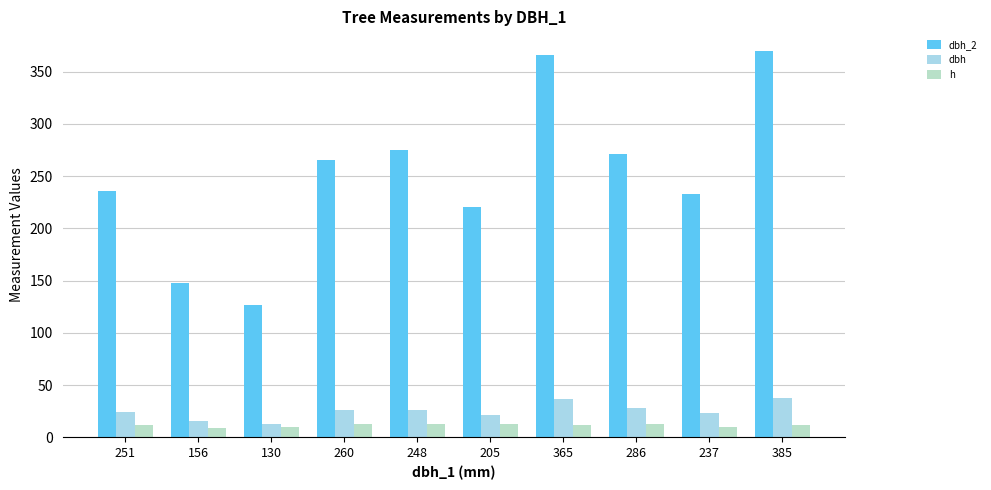

How many data points in dbh are above 26?

5